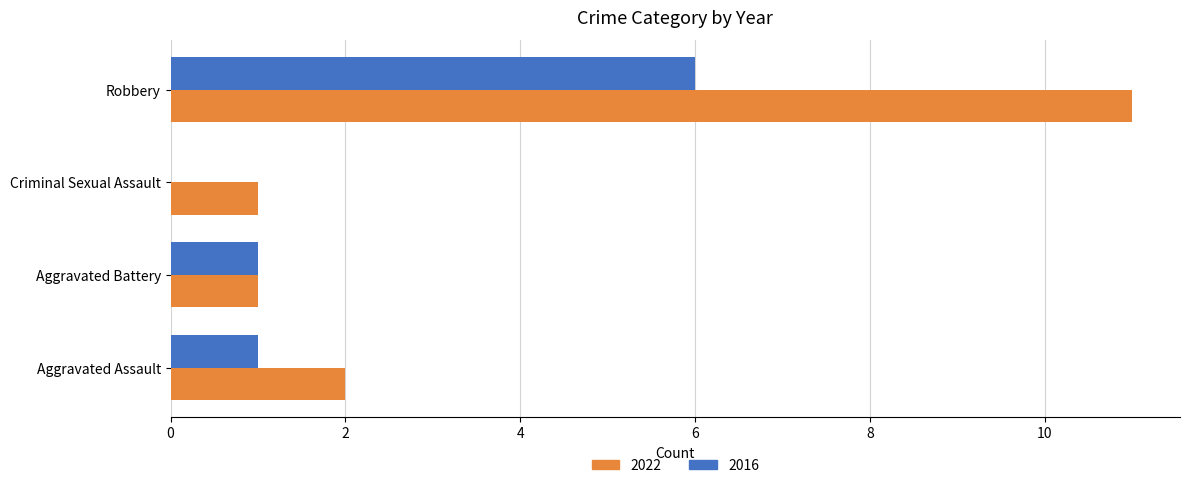

What is the total value across all series at Robbery?

17